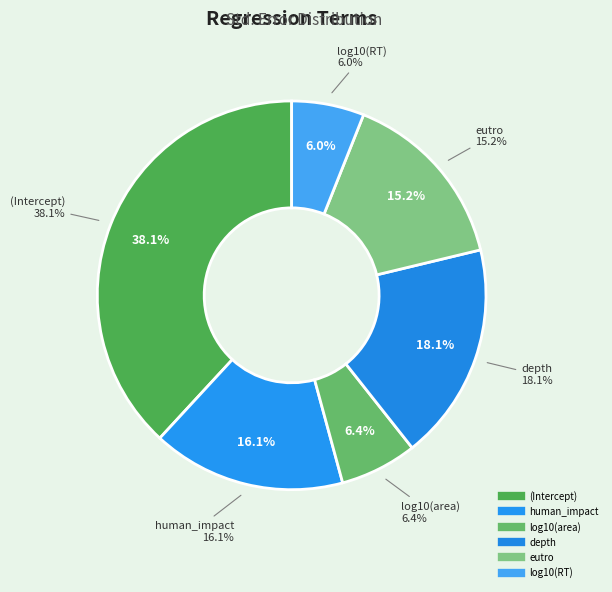

Does log10(area) represent more than half of the total?

No